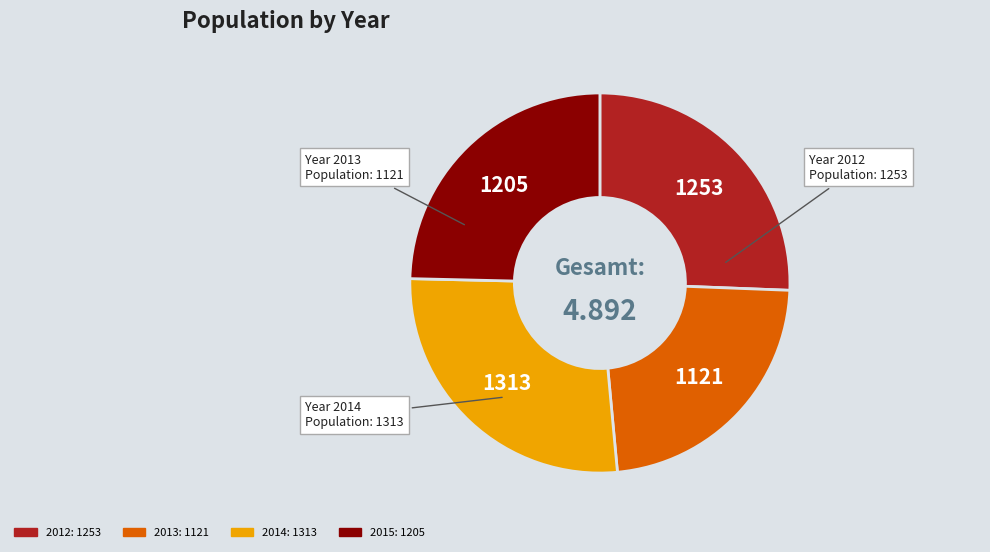

Does any single category account for the majority?

No